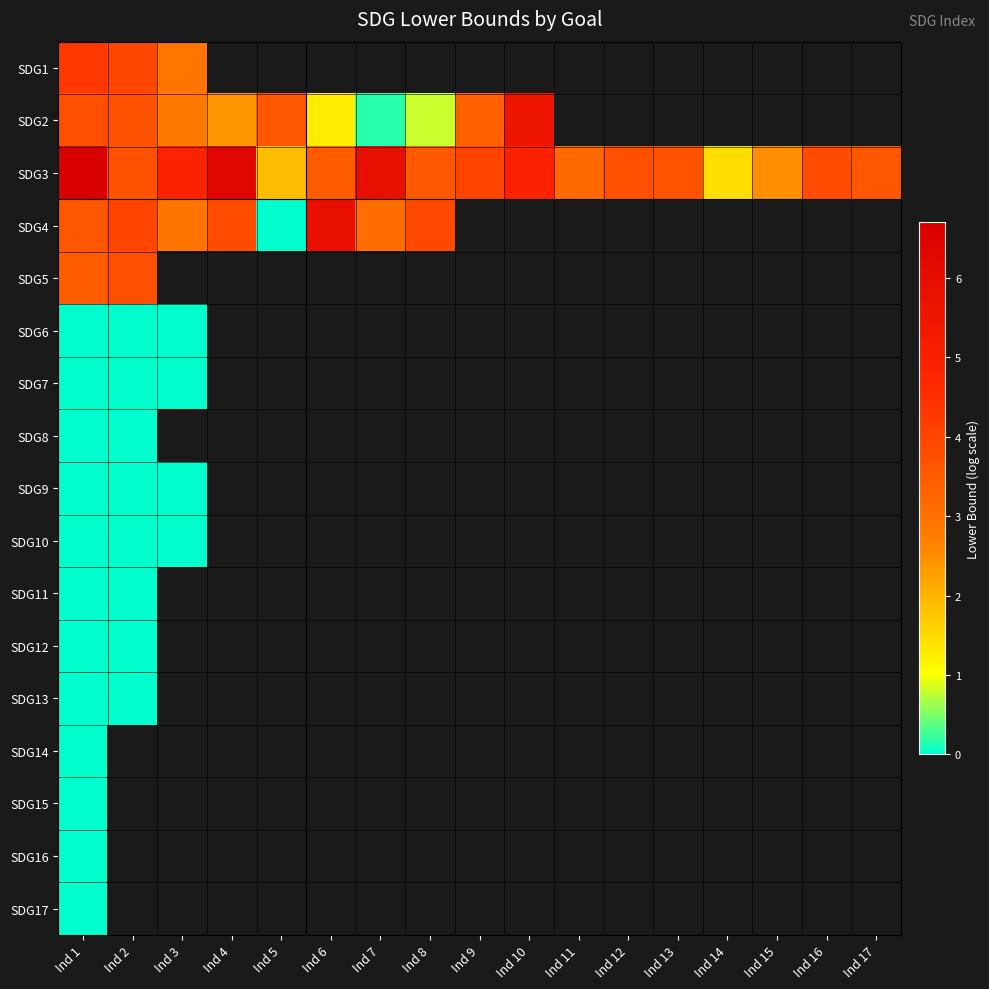

Between Ind 3 and Ind 14, which series saw the biggest shift?

SDG3